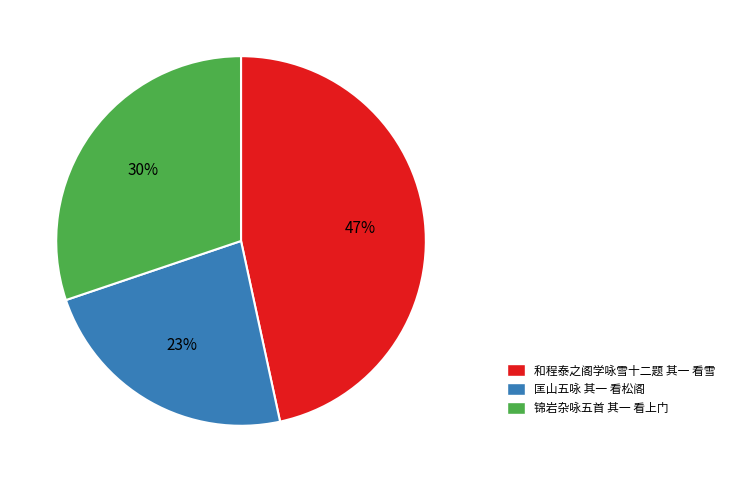

Rank the categories by value from highest to lowest.

和程泰之阁学咏雪十二题 其一 看雪, 锦岩杂咏五首 其一 看上门, 匡山五咏 其一 看松阁